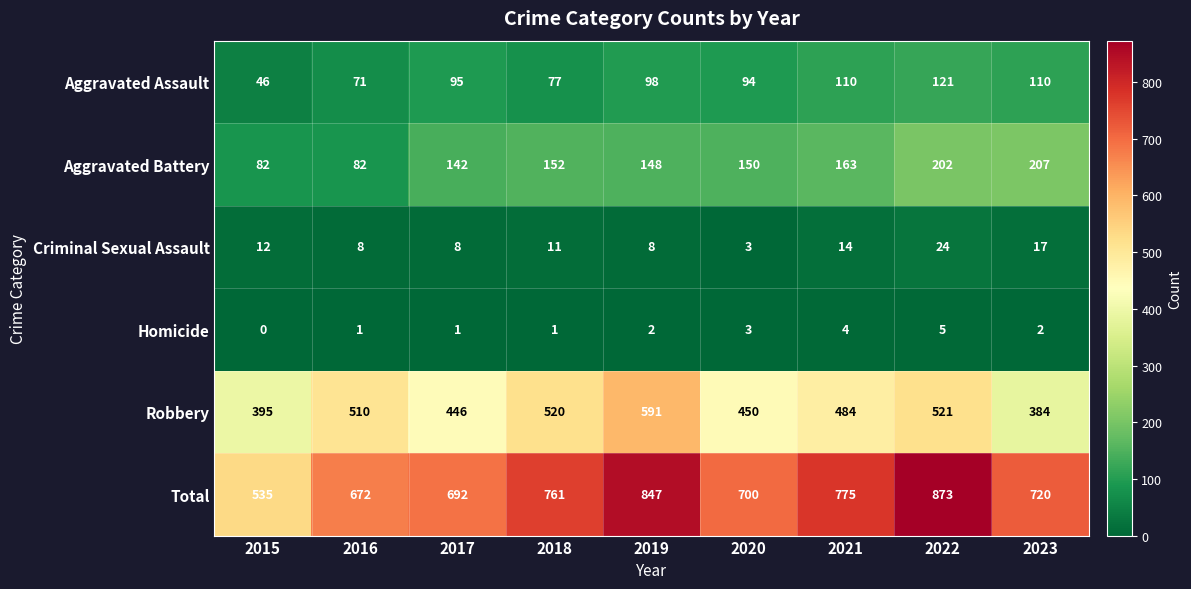

At how many categories does at least one series exceed 505?

9